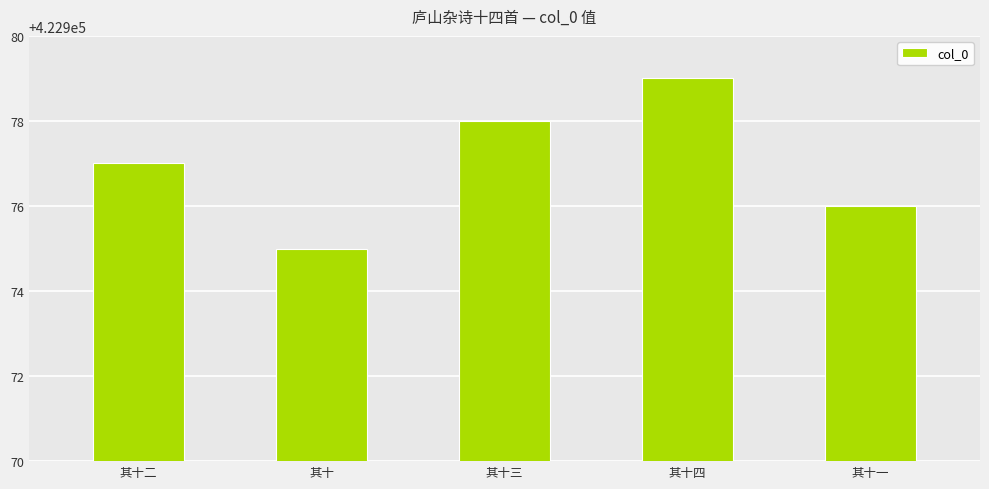

Rank the categories by value from lowest to highest.

其十, 其十一, 其十二, 其十三, 其十四